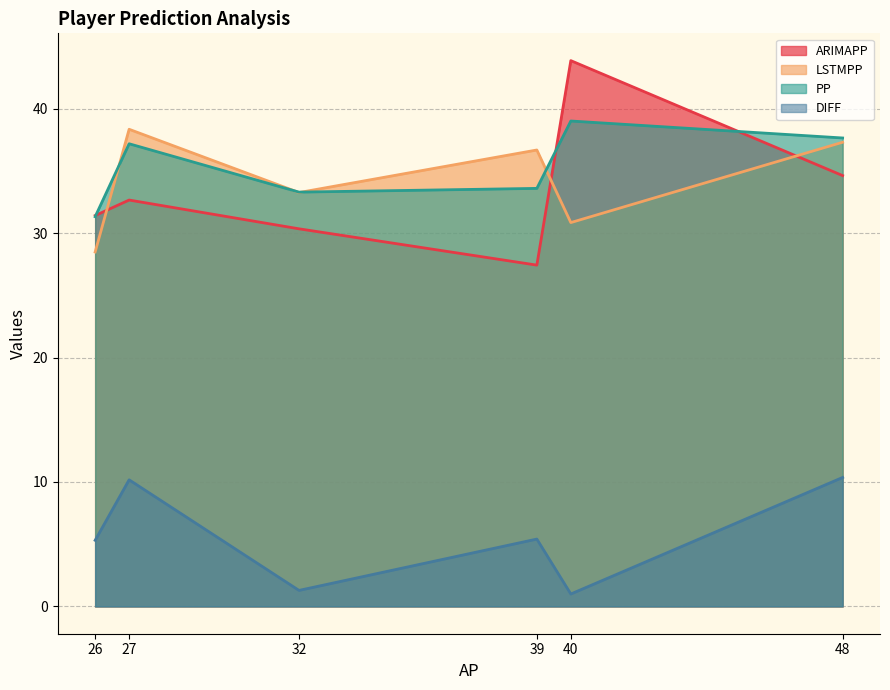

Does the chart display data point markers on the line(s)?

No